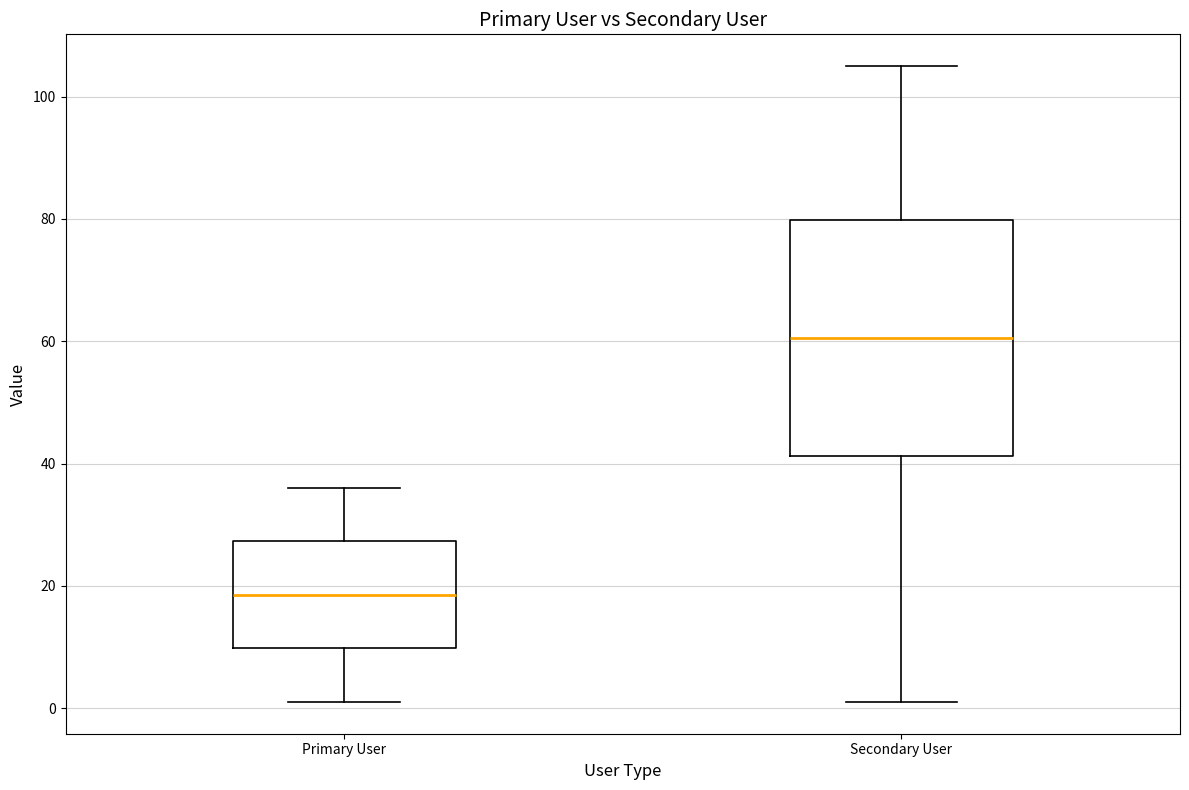

Where does the upper whisker of the box for Primary User end on the y-axis? The values are not printed on the chart, so give them approximately, as read against the axis.

36